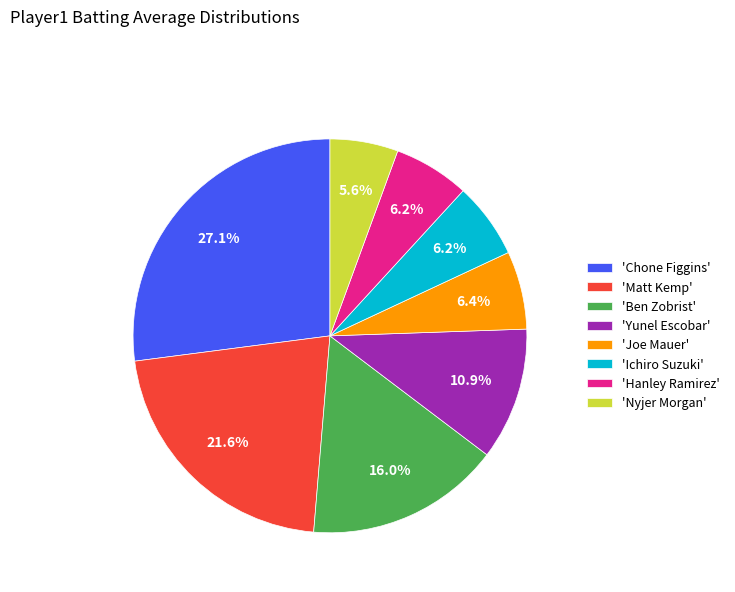

Which slice is the smallest?

'Nyjer Morgan'